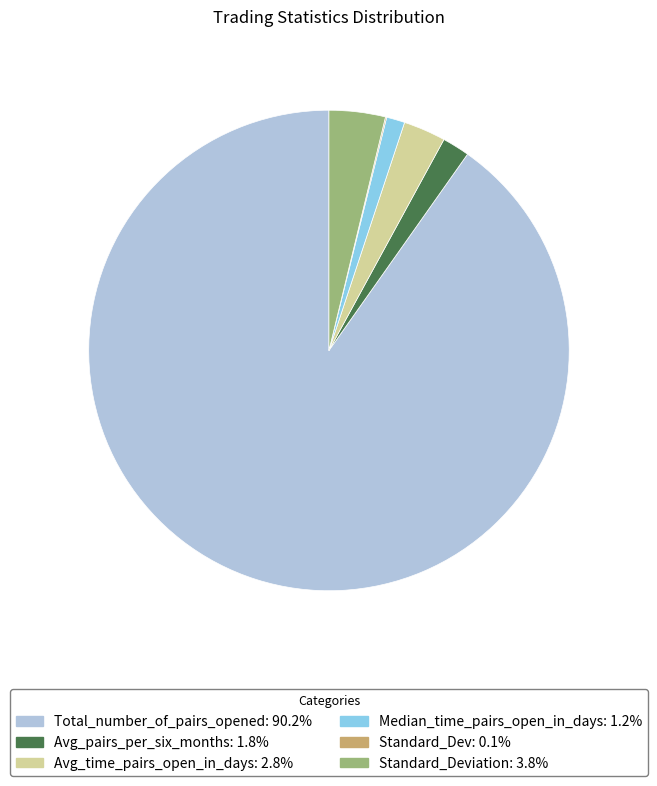

Does any single category account for the majority?

Yes